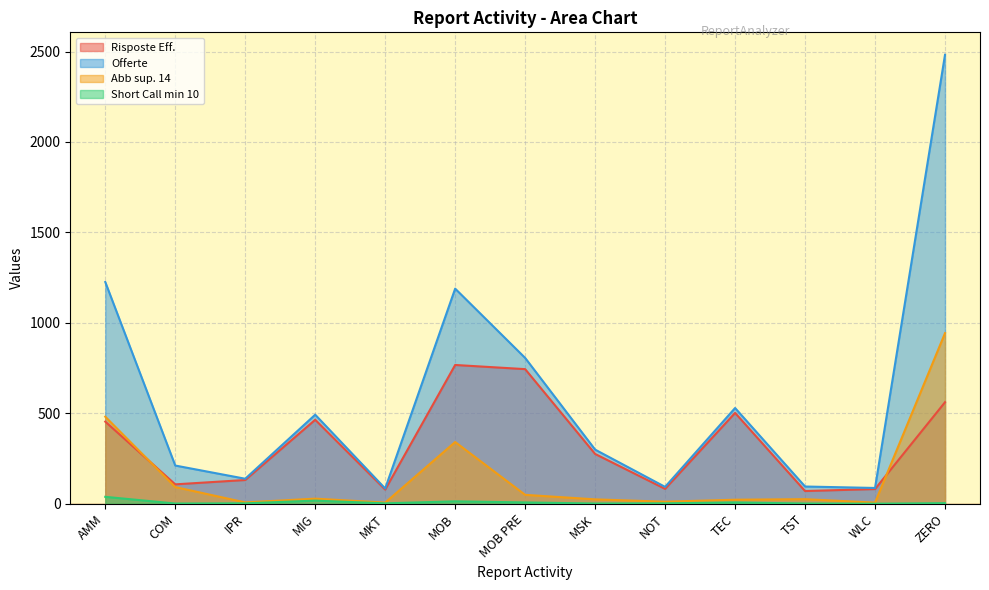

Where is the first local minimum for Abb sup. 14?

IPR